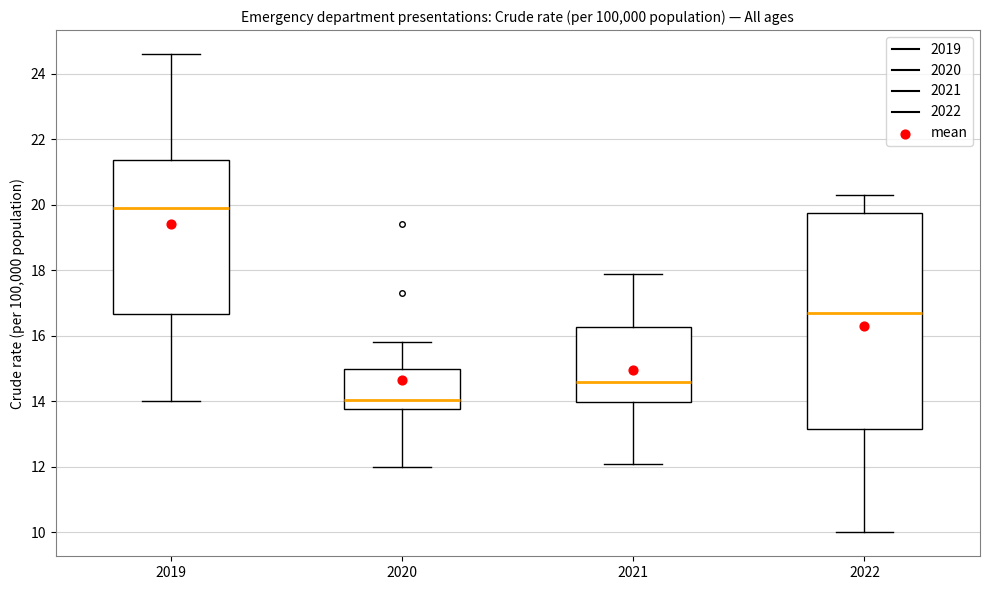

Which box's median line is the highest?

2019